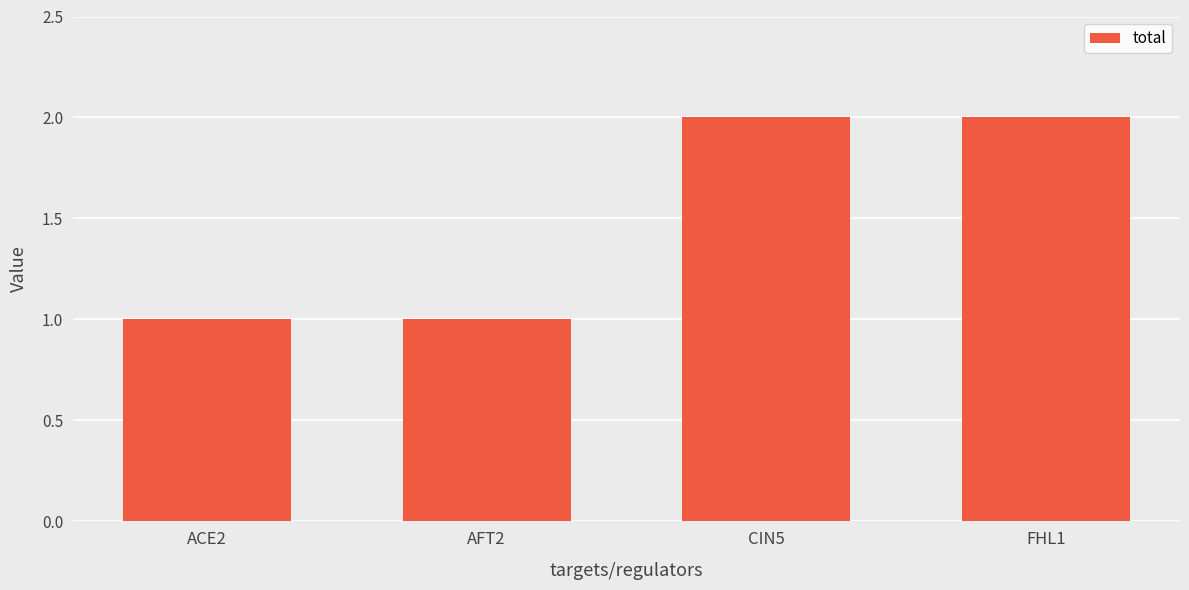

What is the sum of the values at FHL1 and CIN5?

4